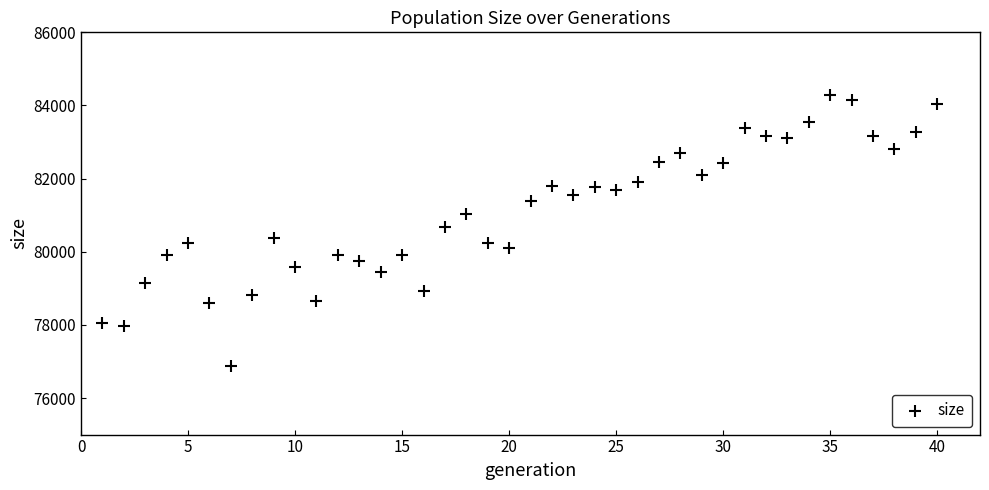

What is the range of Y values (max minus min)?

7395